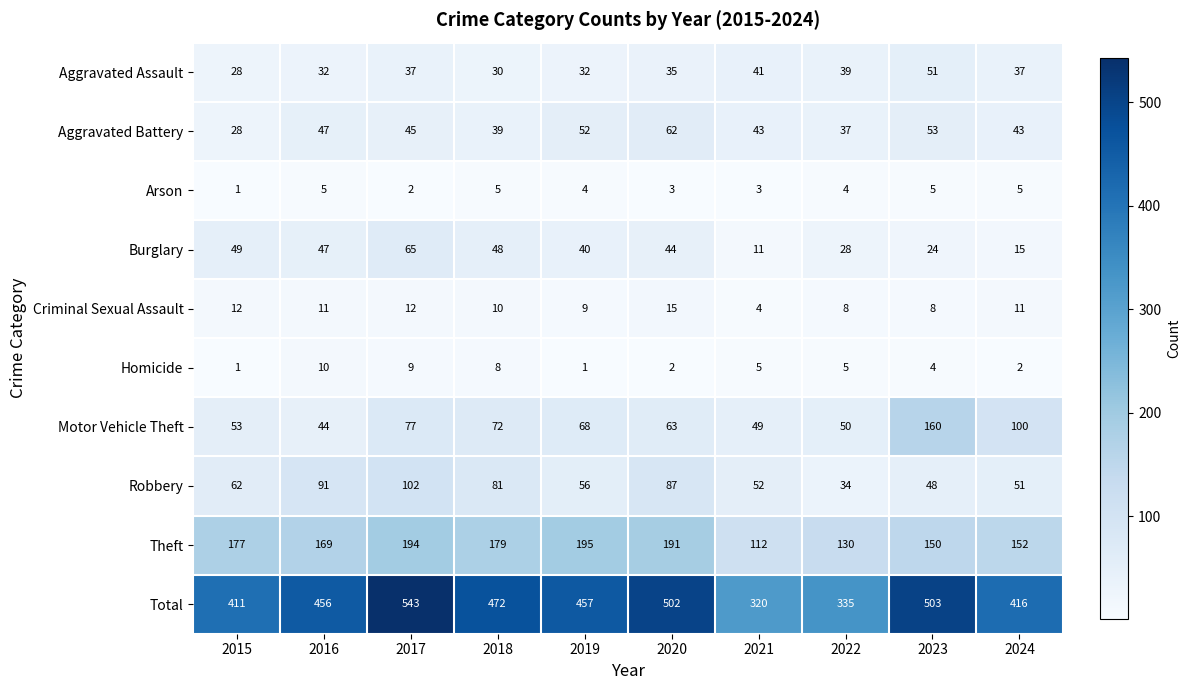

List the labels in order of Robbery value, smallest first.

2022, 2023, 2024, 2021, 2019, 2015, 2018, 2020, 2016, 2017